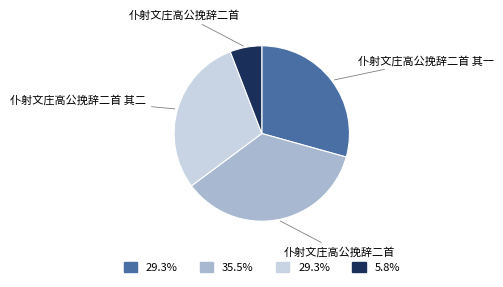

Is there any slice that represents more than half of the pie?

No